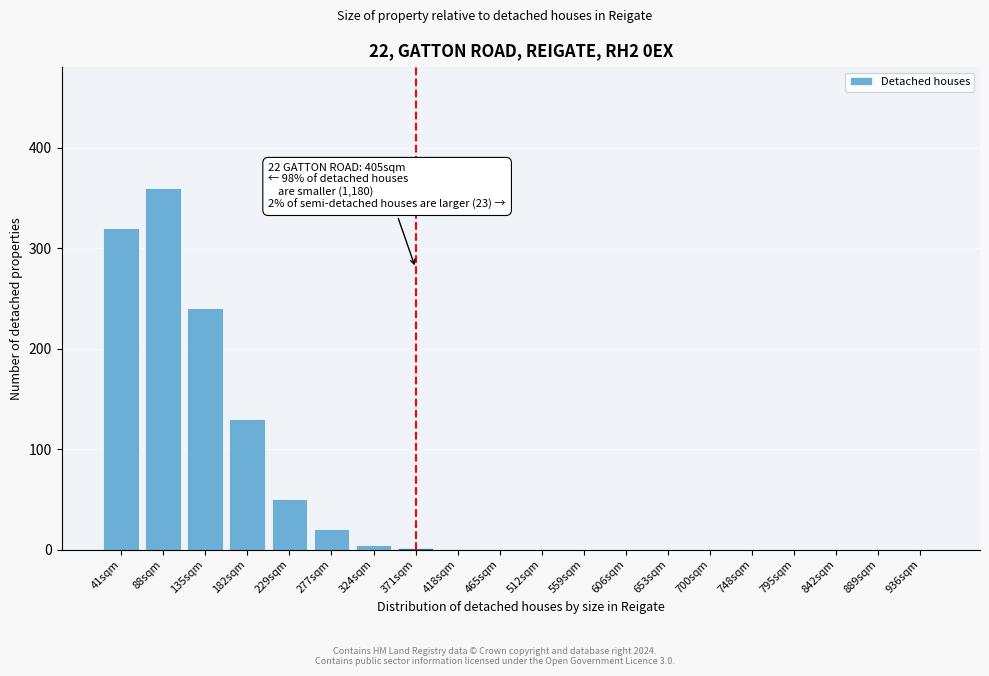

What is the maximum value shown in the chart?

360